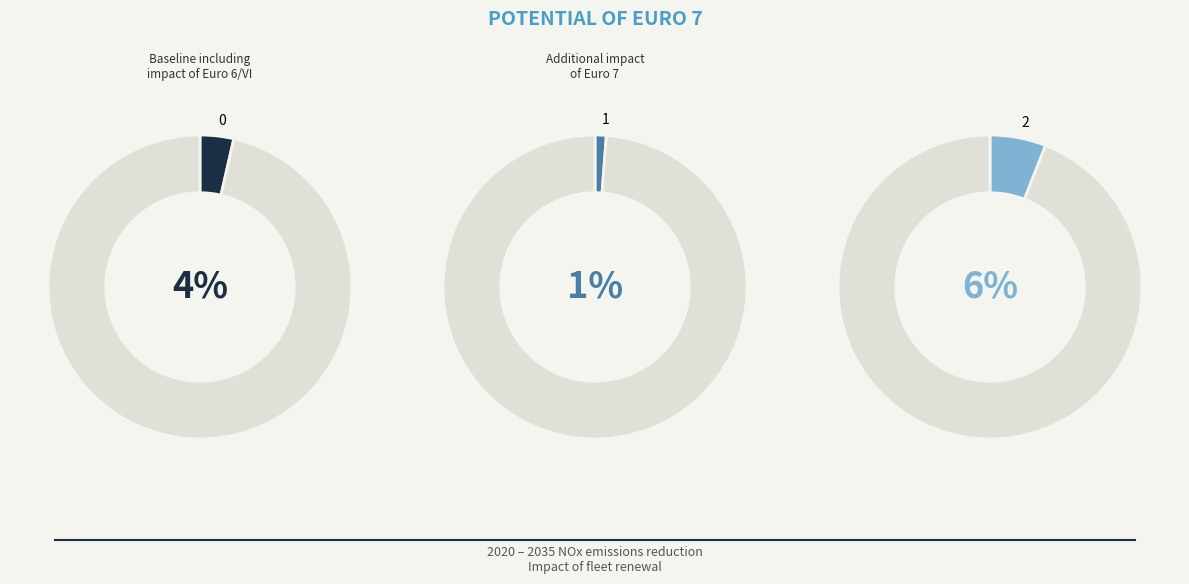

Is there a majority slice in this chart?

Yes